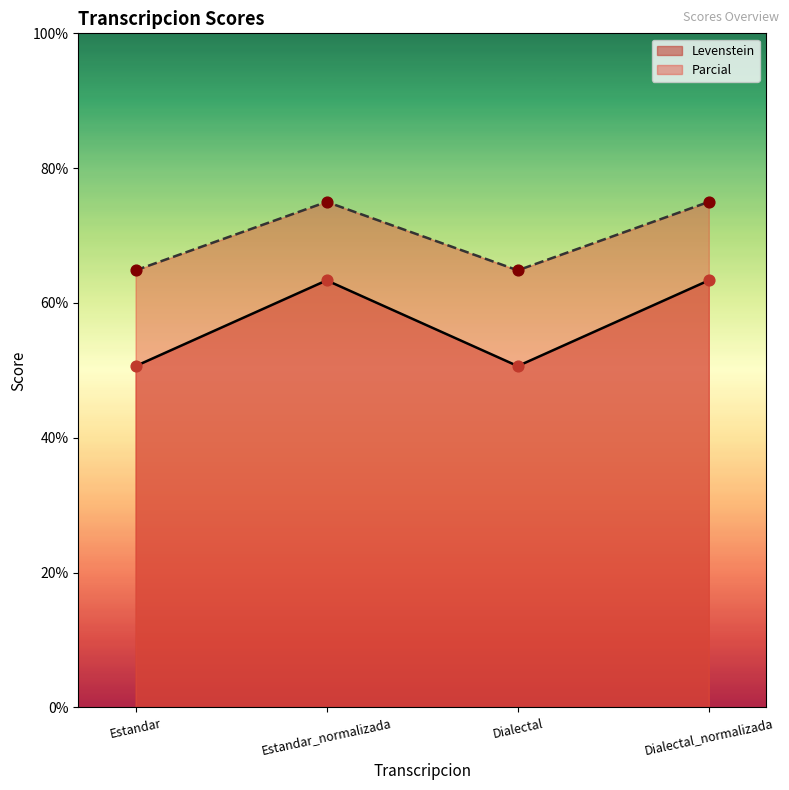

Which series has the largest total across all categories?

Parcial